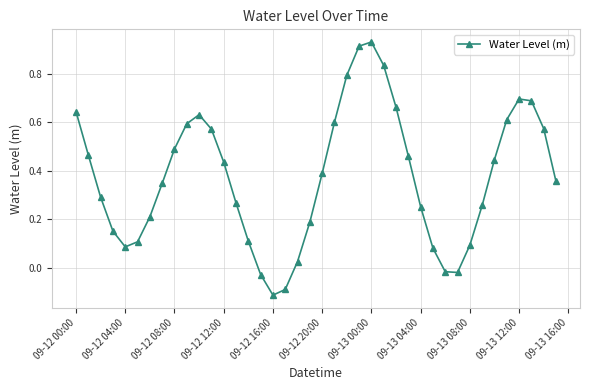

What is the difference between the second highest and second lowest values?

1.0